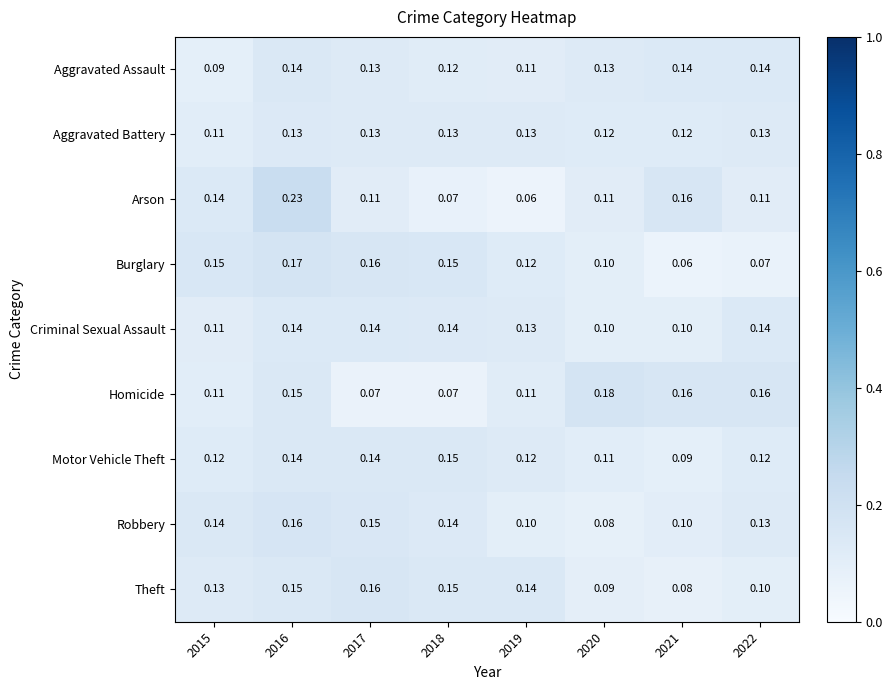

Which series has the largest total across all categories?

Homicide